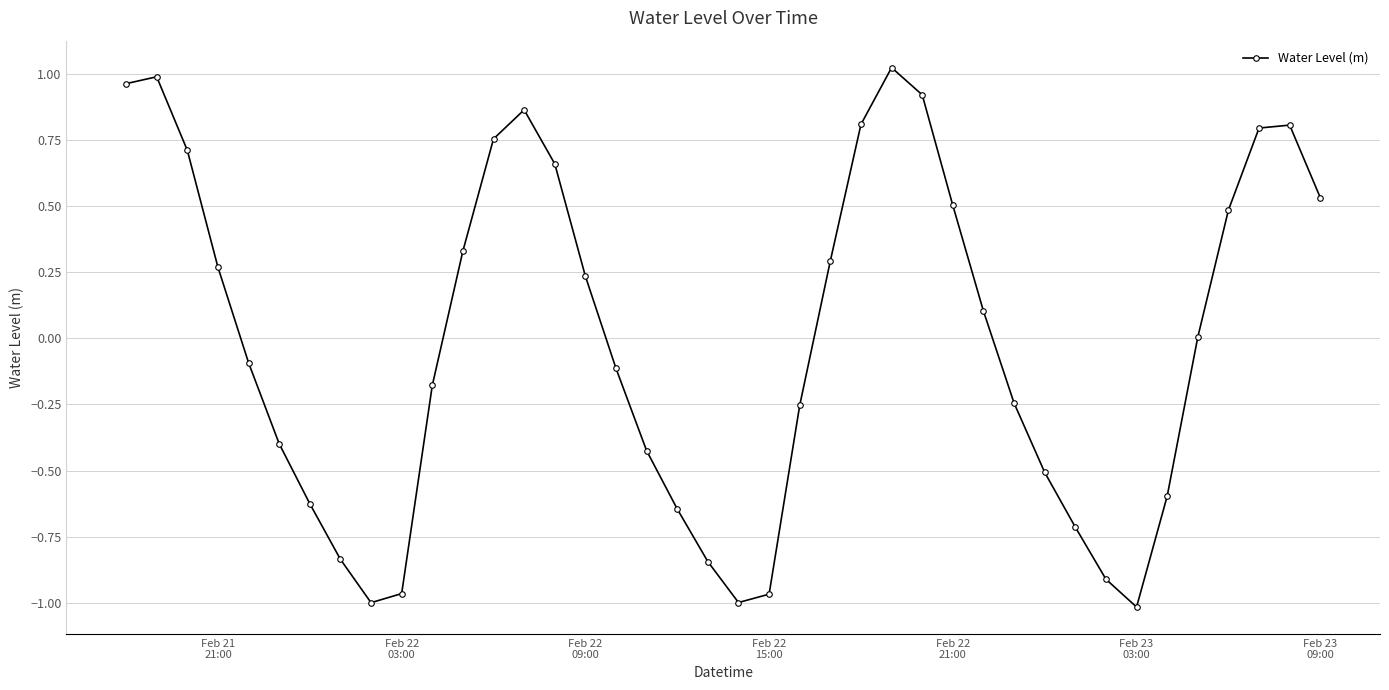

What is the difference between the second highest and minimum values?

2.0